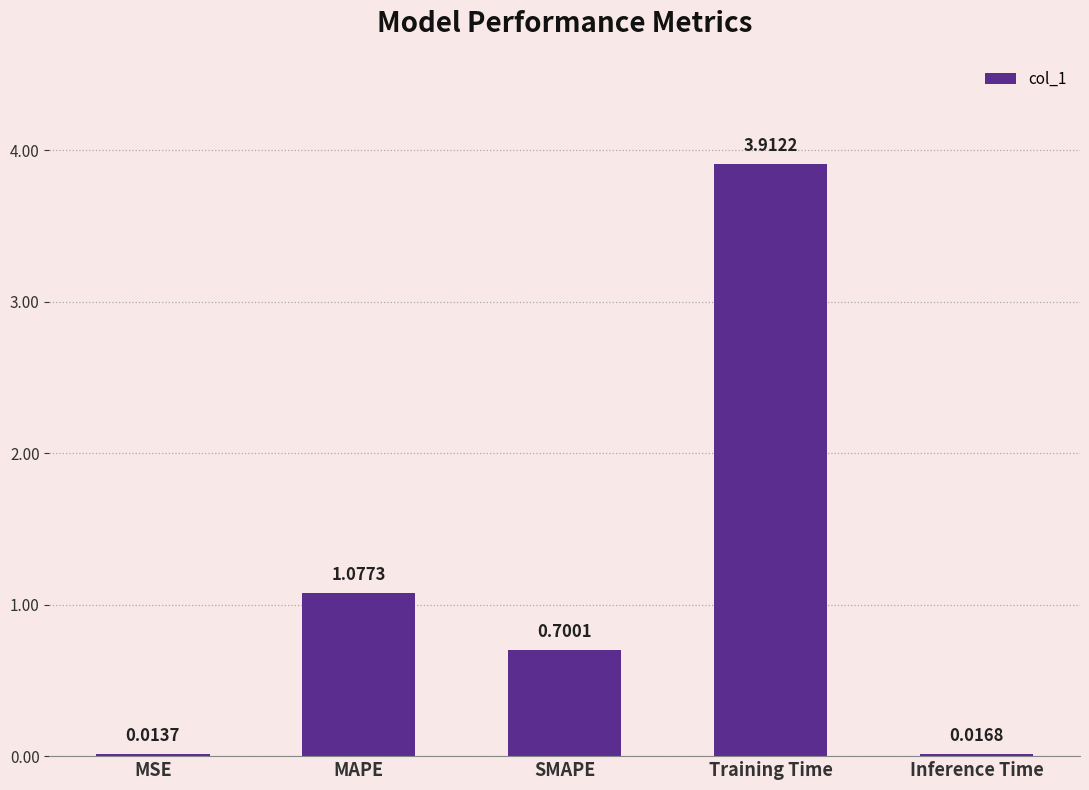

Which has a higher value, Inference Time or Training Time?

Training Time